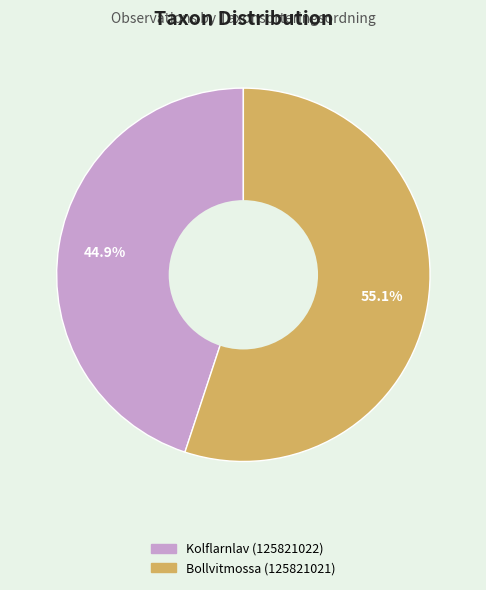

To the nearest percent, what portion does Bollvitmossa (125821021) represent?

55%